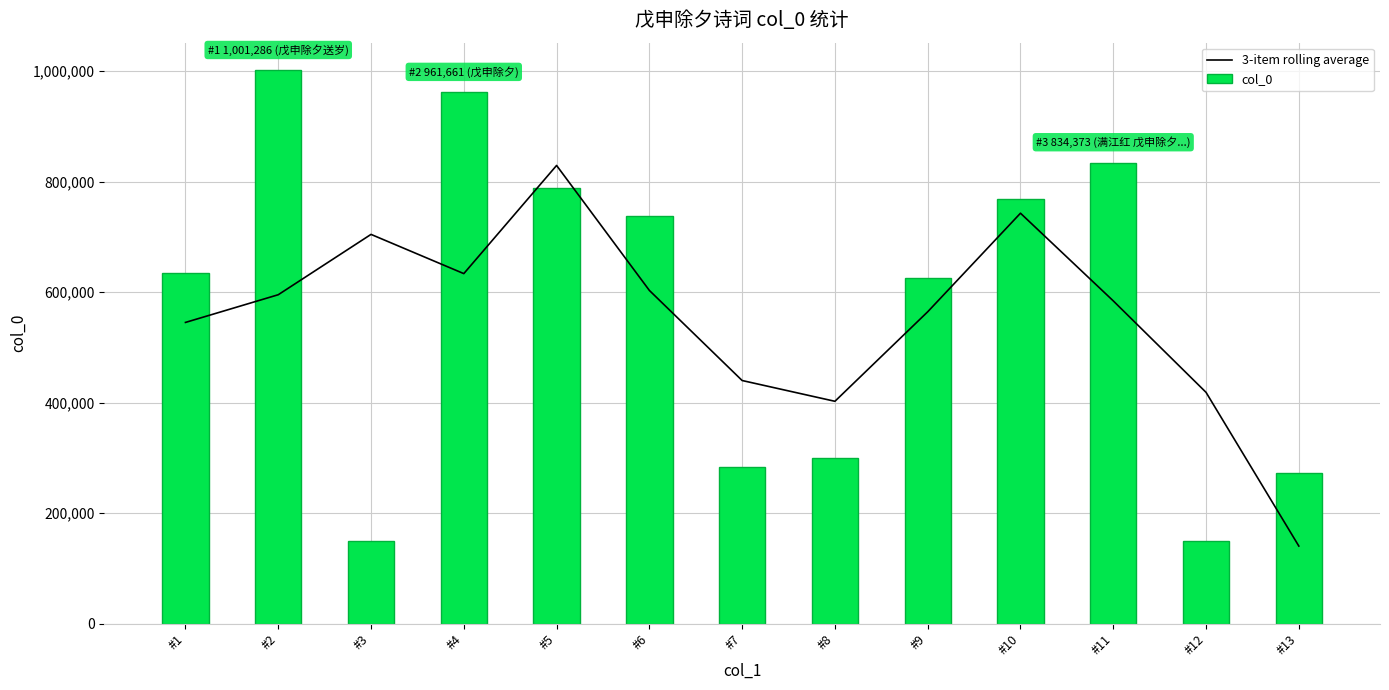

True or false: col_0 has a value of 202712.0 at #2.

False